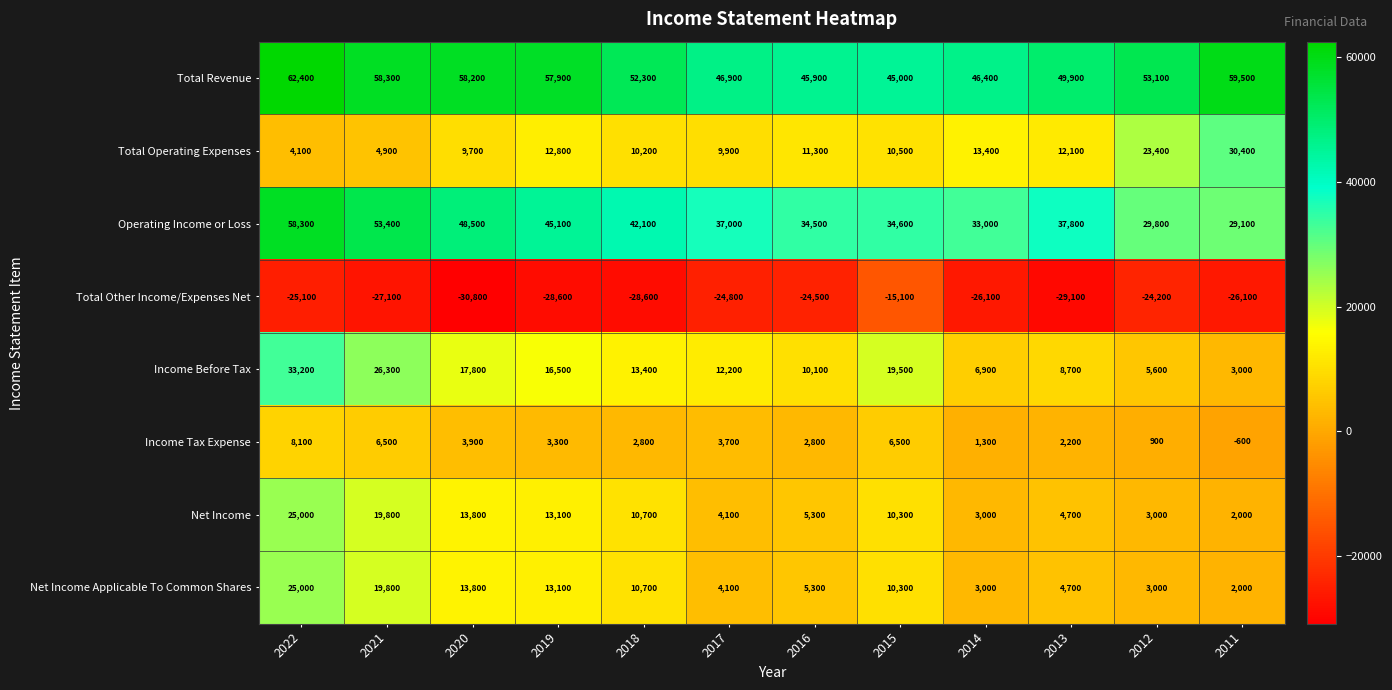

What is the difference between the maximum and minimum values in the Total Revenue series?

17400